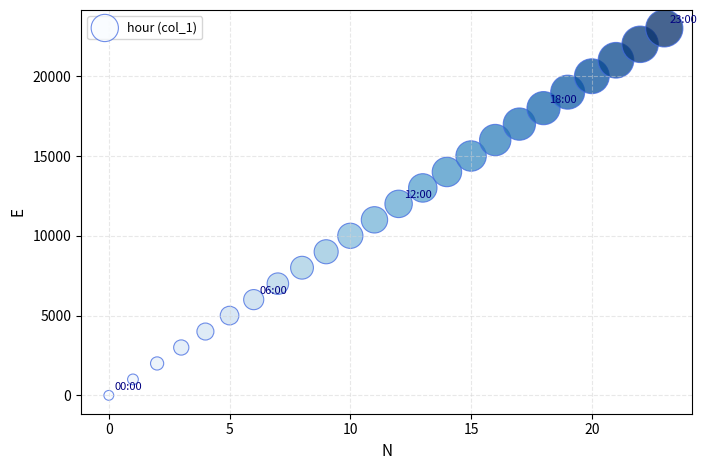

What is the range of Y values (max minus min)?

23000